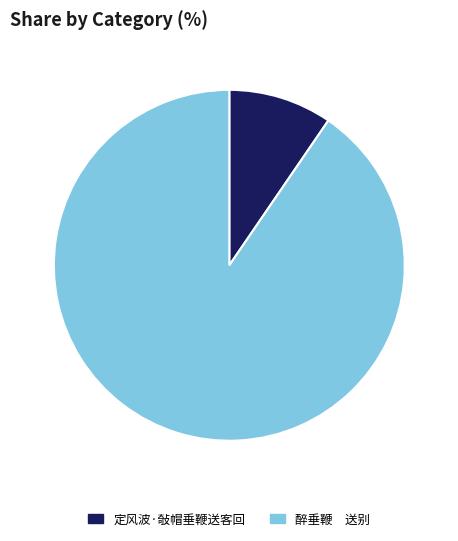

Does any single category account for the majority?

Yes